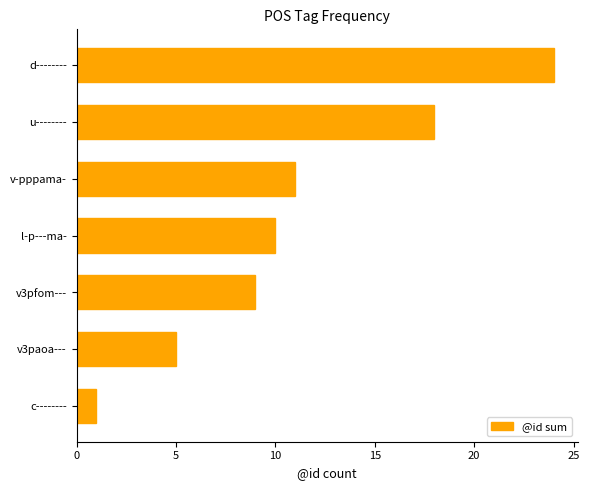

True or false: the data shows 5 at l-p---ma-.

False